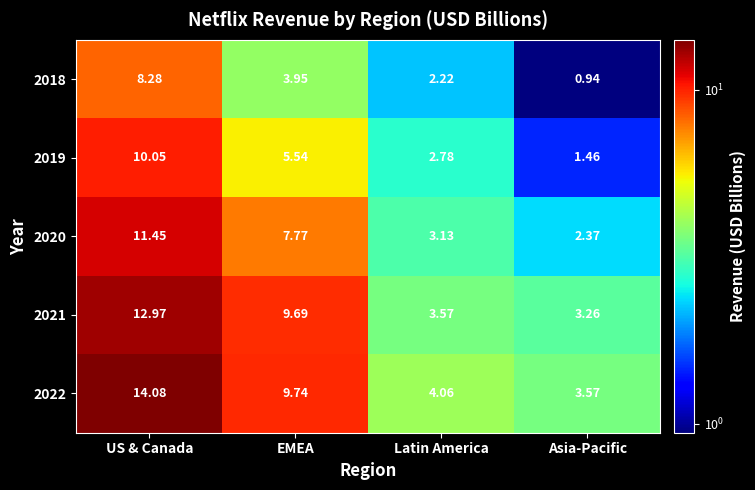

Which series has the largest total across all categories?

2022